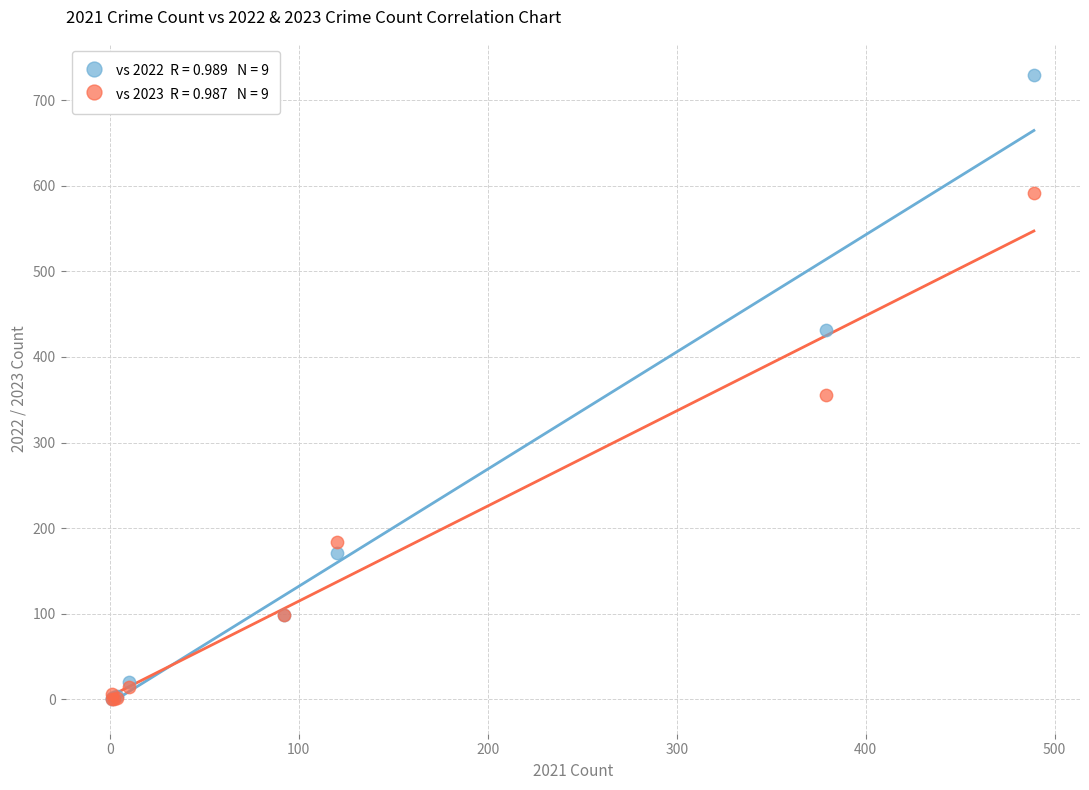

Across all series, what Y value is closest to 364?

355